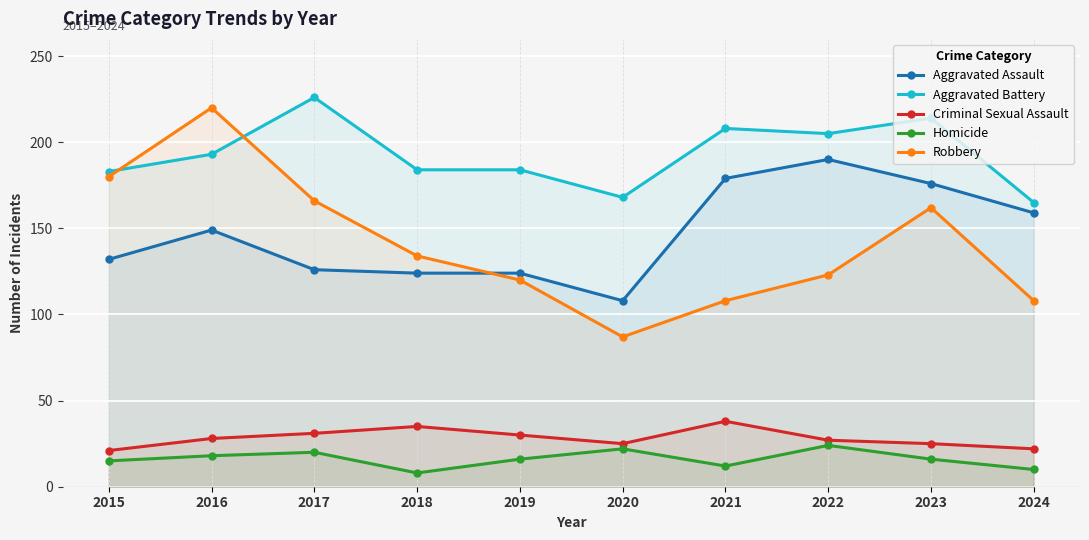

True or false: Aggravated Battery and Homicide intersect in this chart.

False